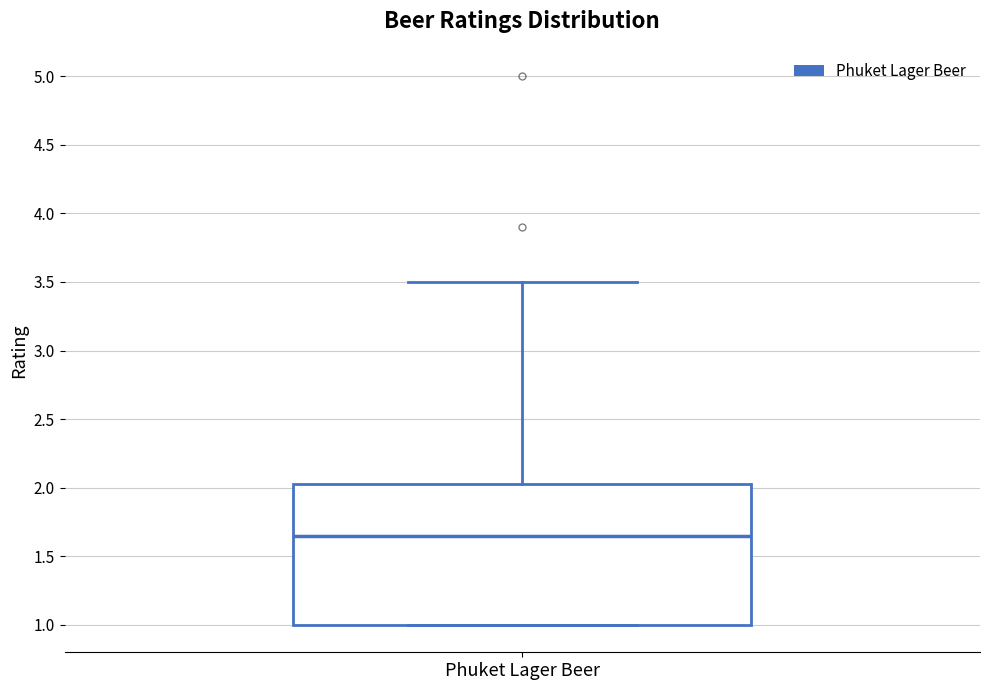

Transcribe this box plot: give where the median line is, the range the box spans, and where the two whiskers end, as read against the y-axis. The values are not printed on the chart, so give them approximately, as read against the axis.

median 1.65, box 1.00 to 2.05, whiskers 1.00 to 3.50